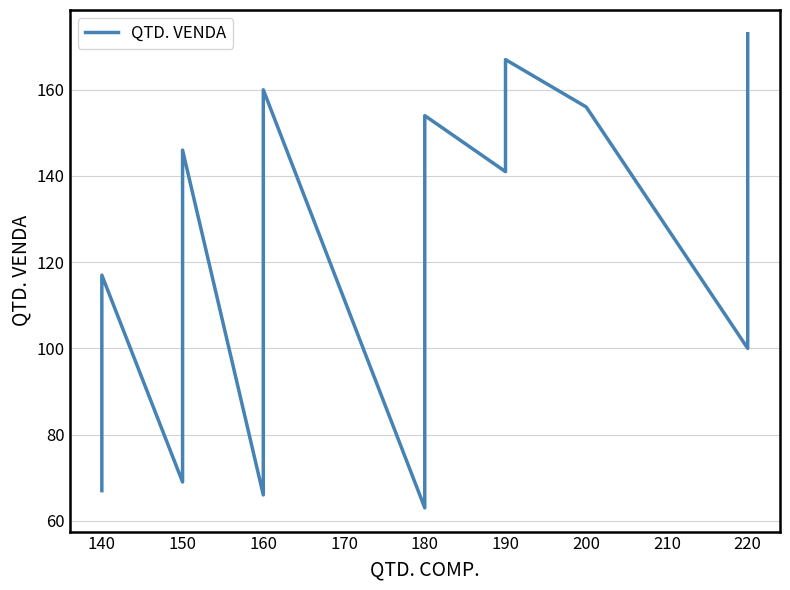

How many lines are shown in the chart?

1